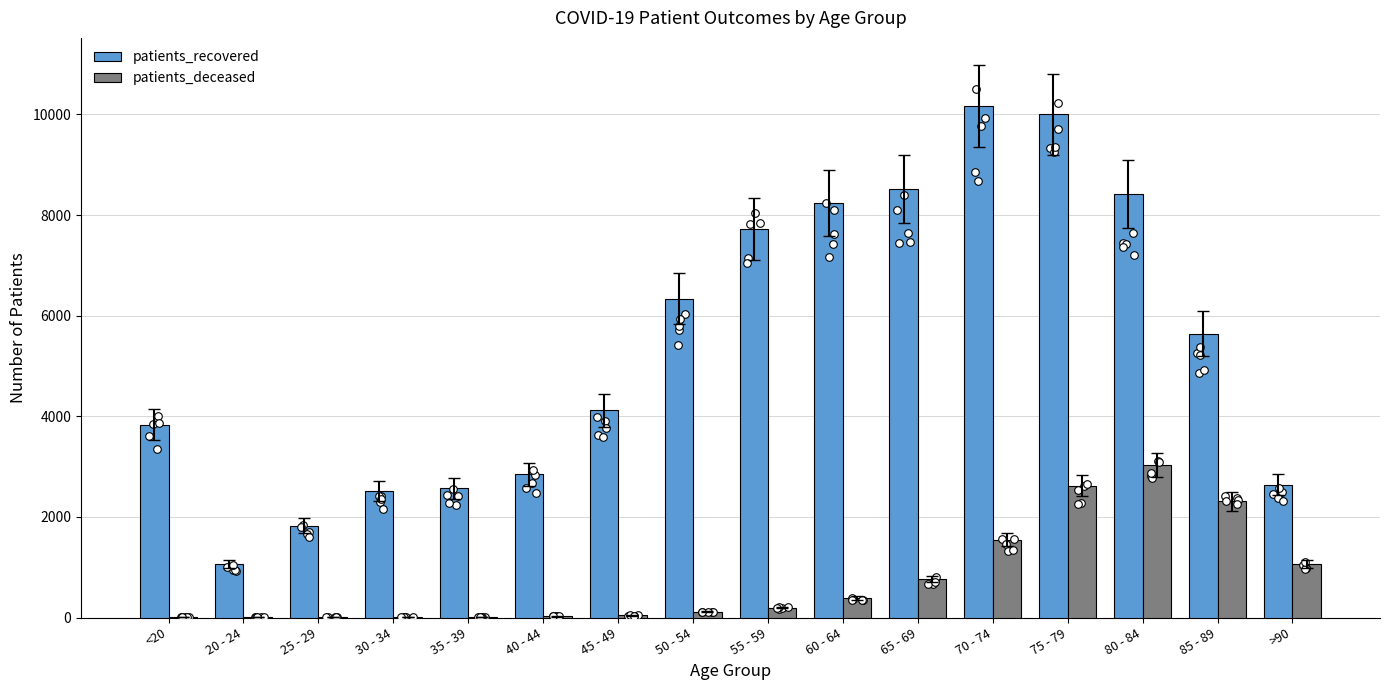

Which series has the largest total across all categories?

patients_recovered